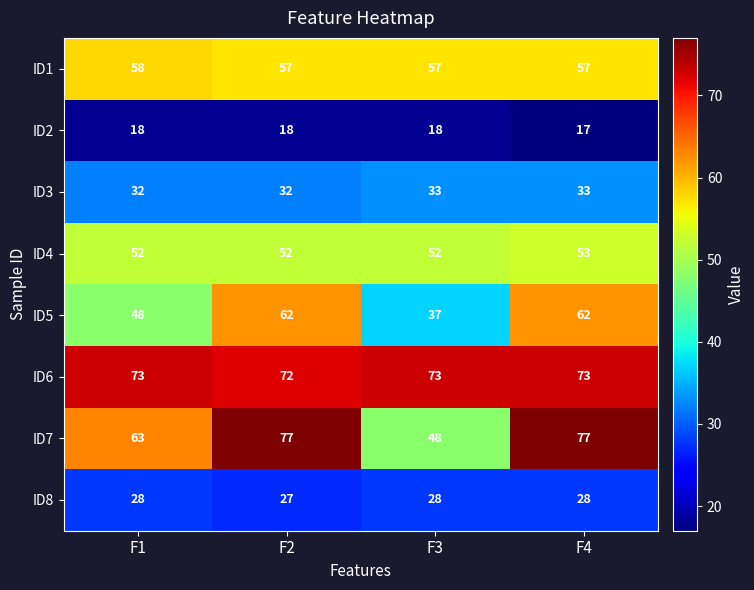

At which label does ID7 reach its minimum?

F3